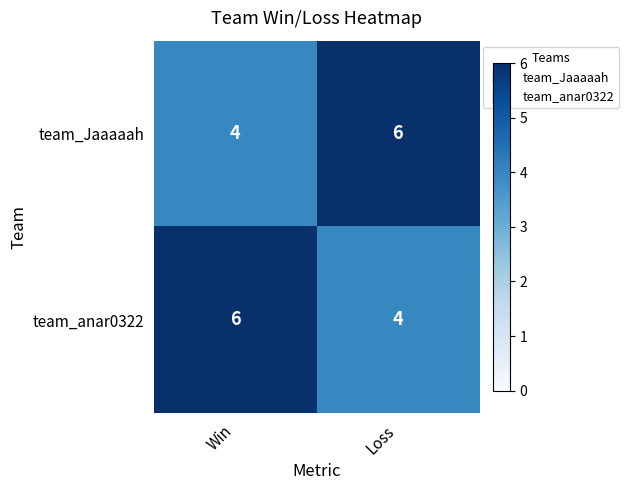

How many distinct data groups are displayed?

2